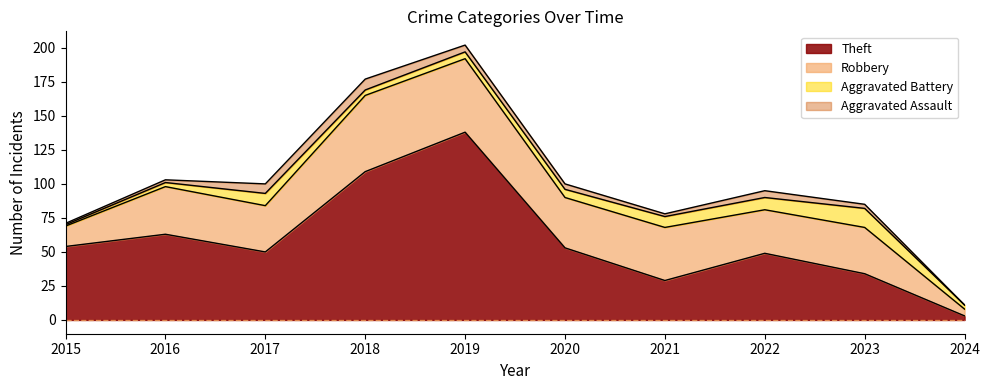

What are all the series names shown in the legend?

Theft, Robbery, Aggravated Battery, Aggravated Assault